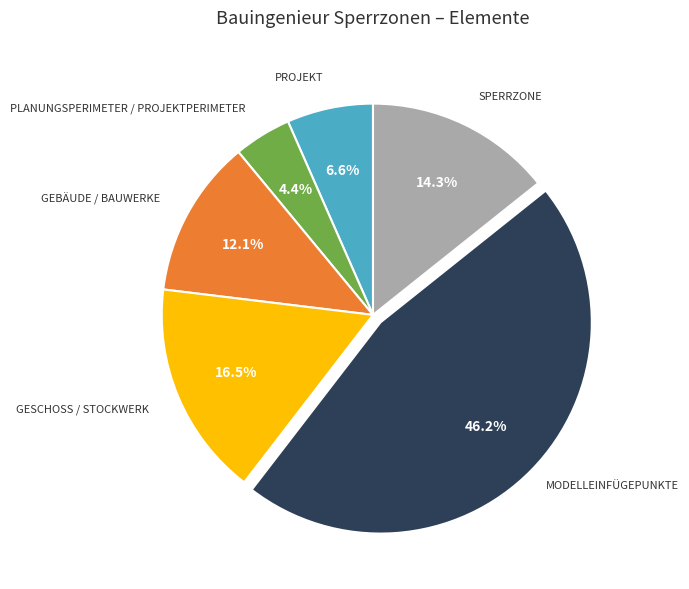

How many segments does this pie chart have?

6